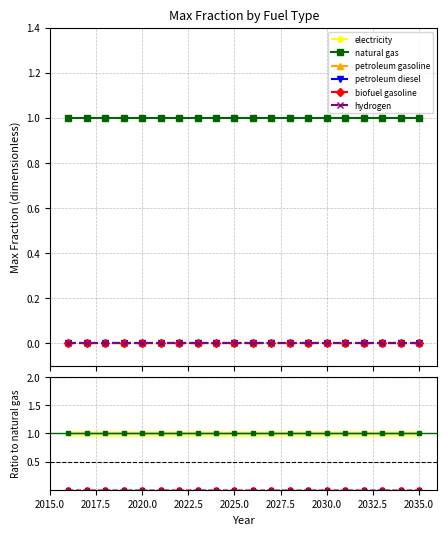

Count the number of data series in this chart.

6